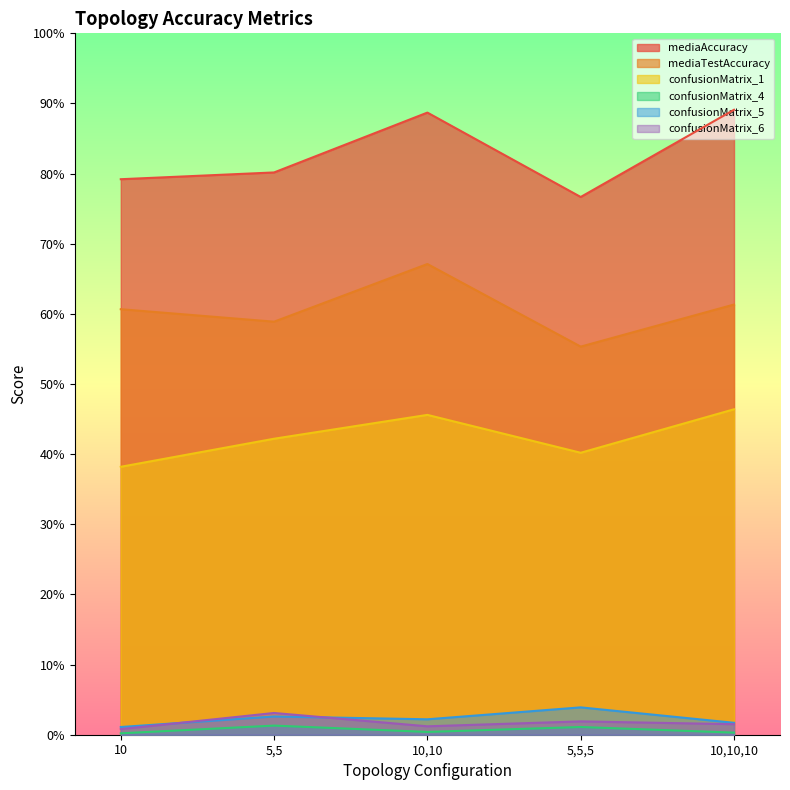

What is the average value of the mediaTestAccuracy series?

60.7